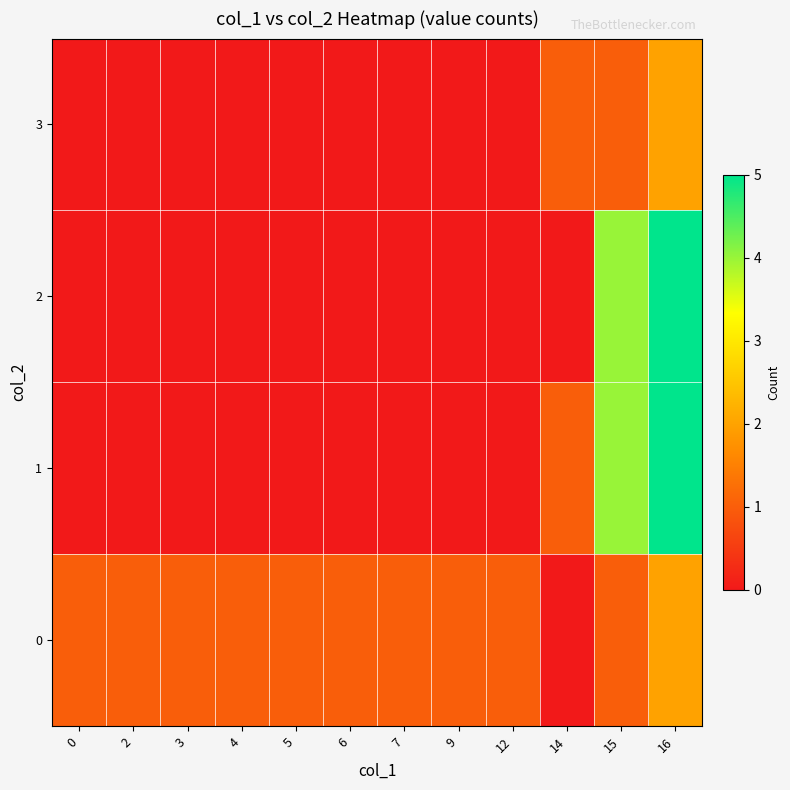

List the series in order of their peak value, highest first.

1, 2, 0, 3